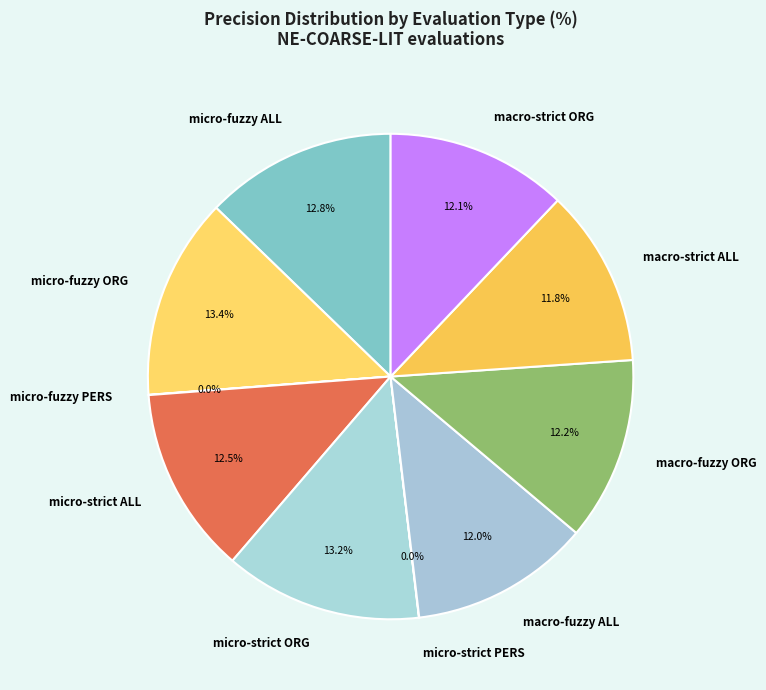

Does micro-strict ORG represent more than half of the total?

No